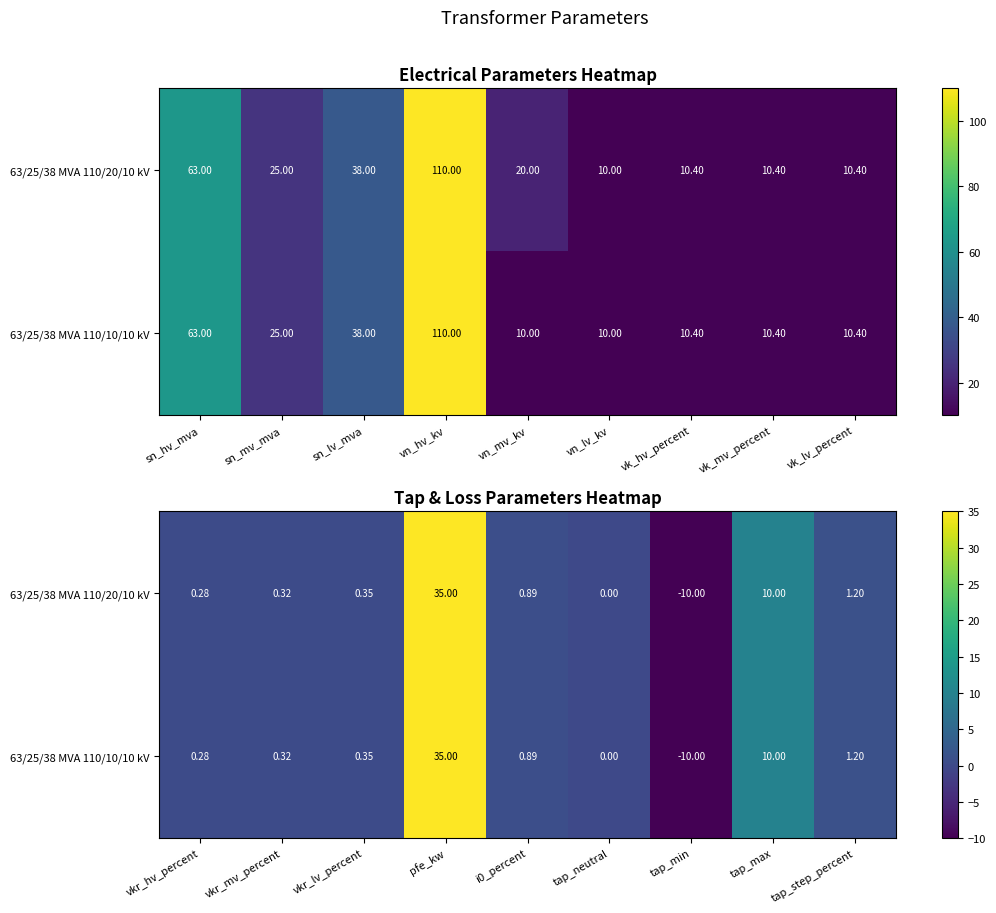

List the series in order of their peak value, highest first.

63/25/38 MVA 110/20/10 kV, 63/25/38 MVA 110/10/10 kV